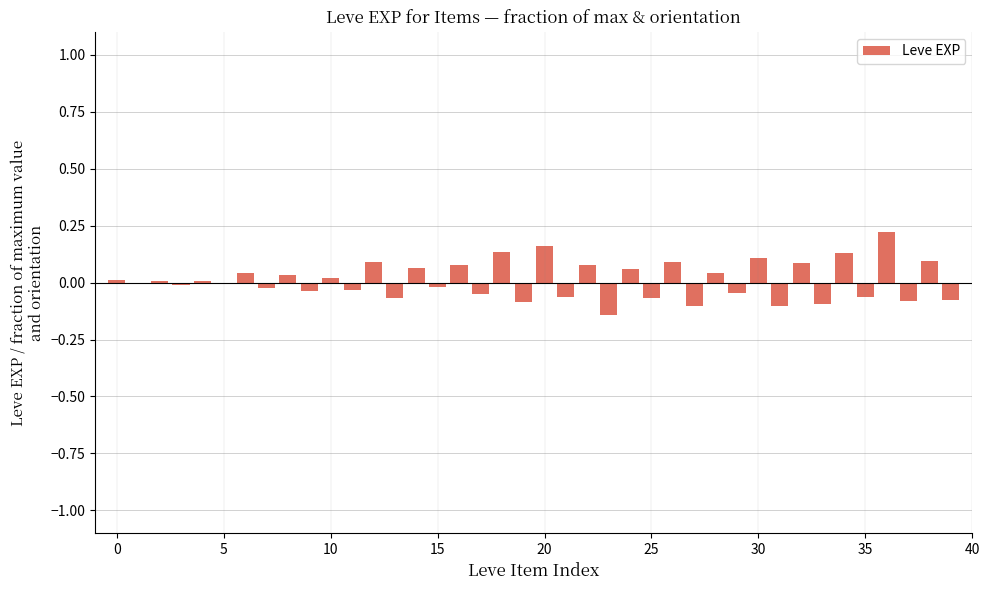

What is the sum of all values?

0.4